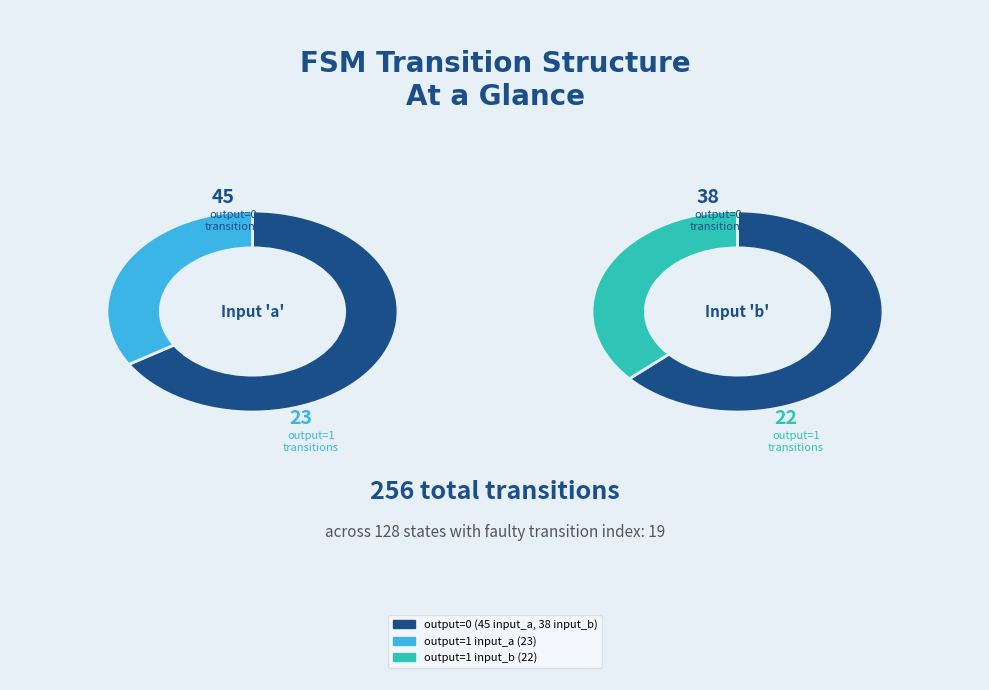

To the nearest percent, what percentage of the pie is transition_num?

66%